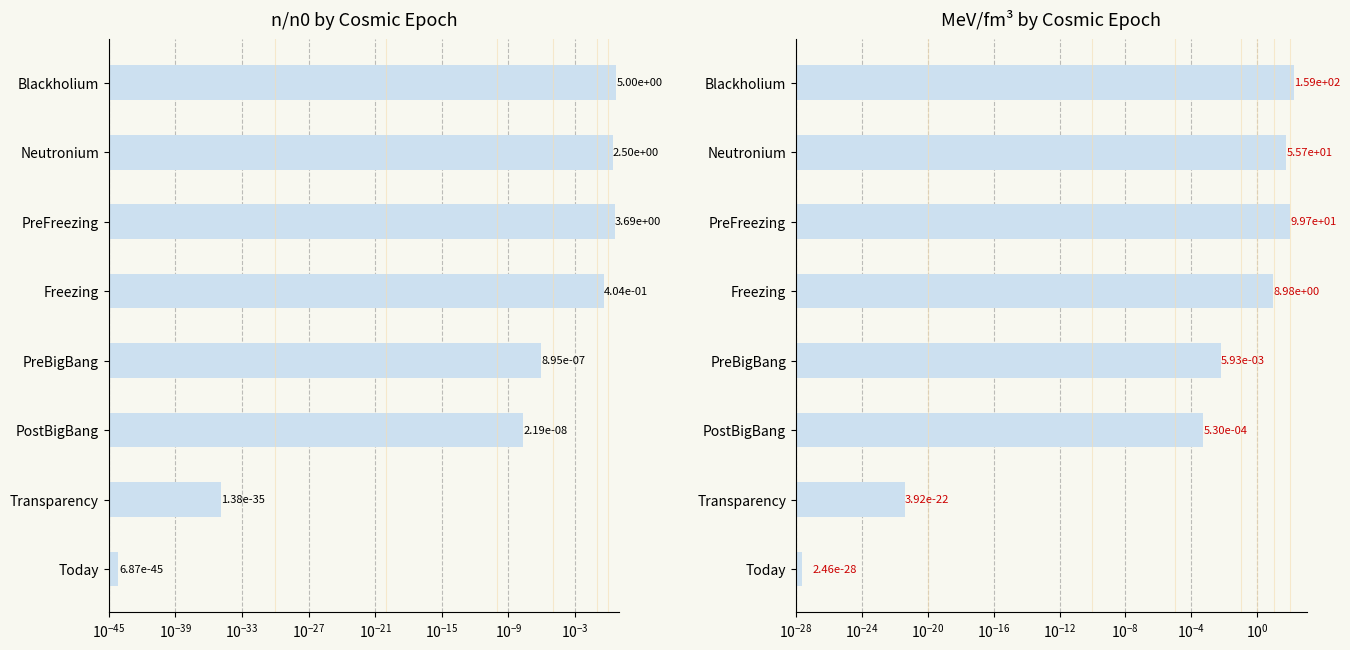

How many series are shown in this chart?

2